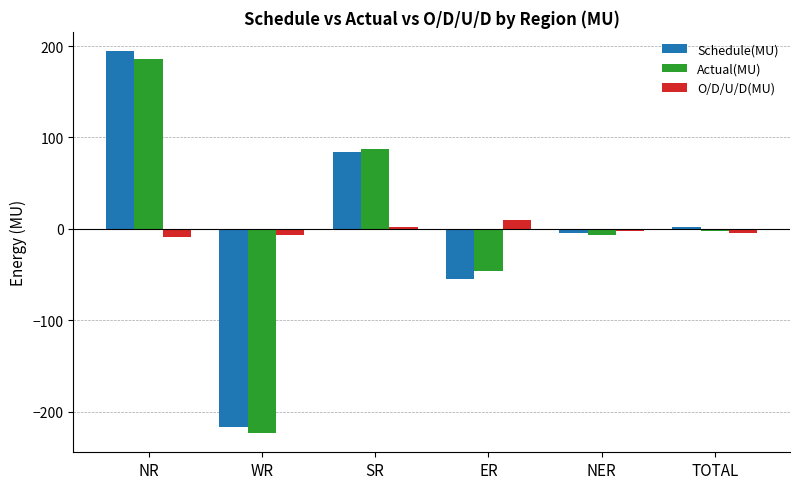

How many groups of bars are there?

6